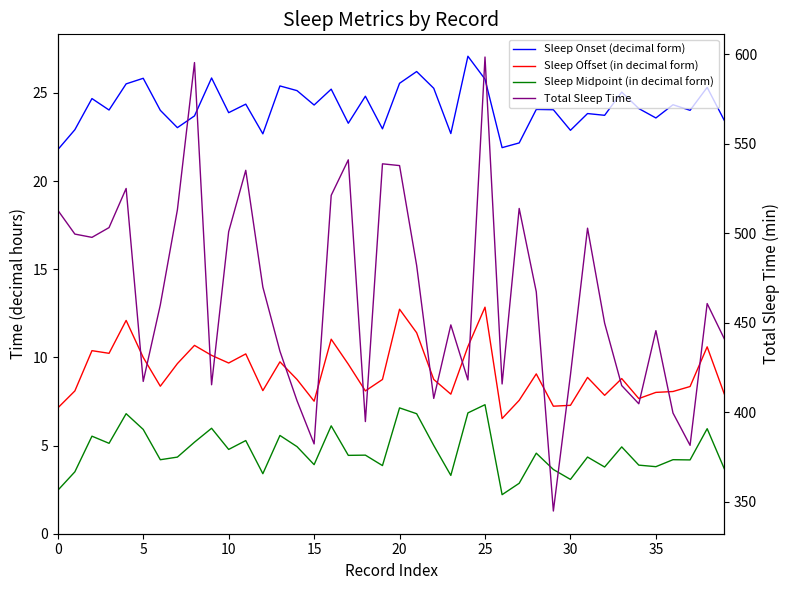

The value of Sleep Offset (in decimal form) at 12 is 8.1. True or false?

True